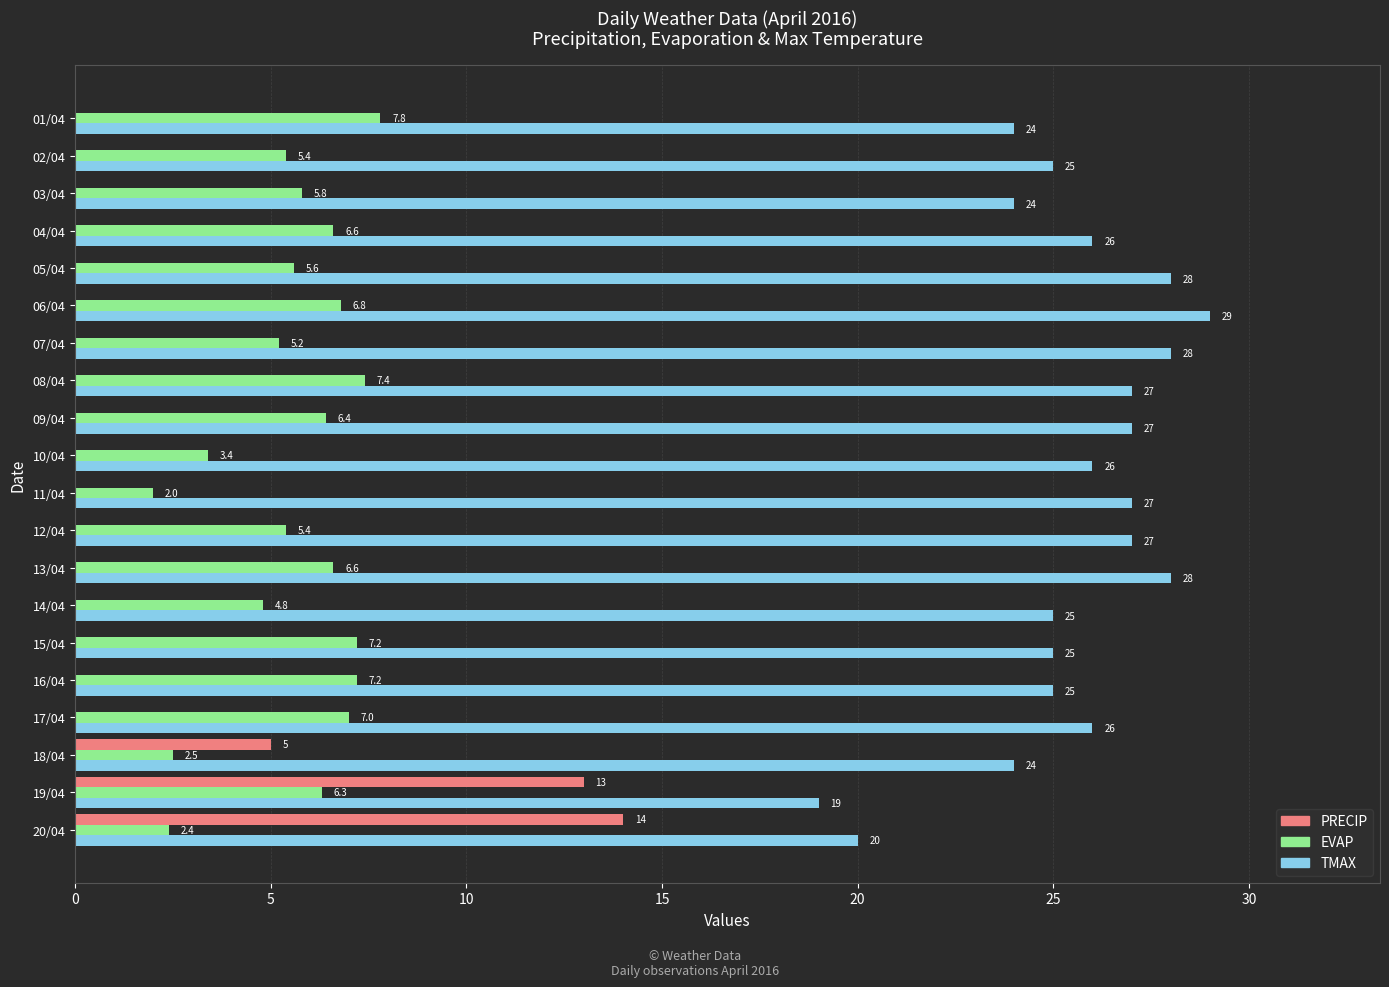

What is the sum of all PRECIP values?

32.0